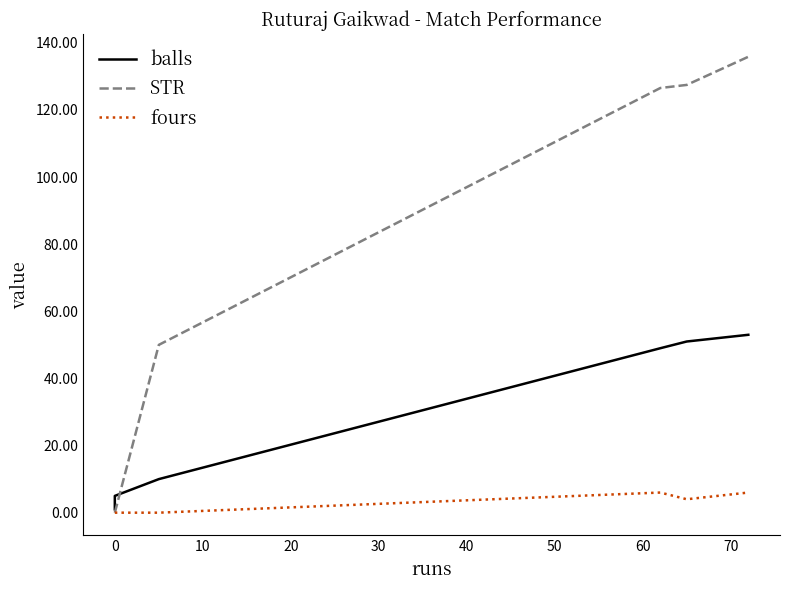

At how many categories does at least one series exceed 9?

4